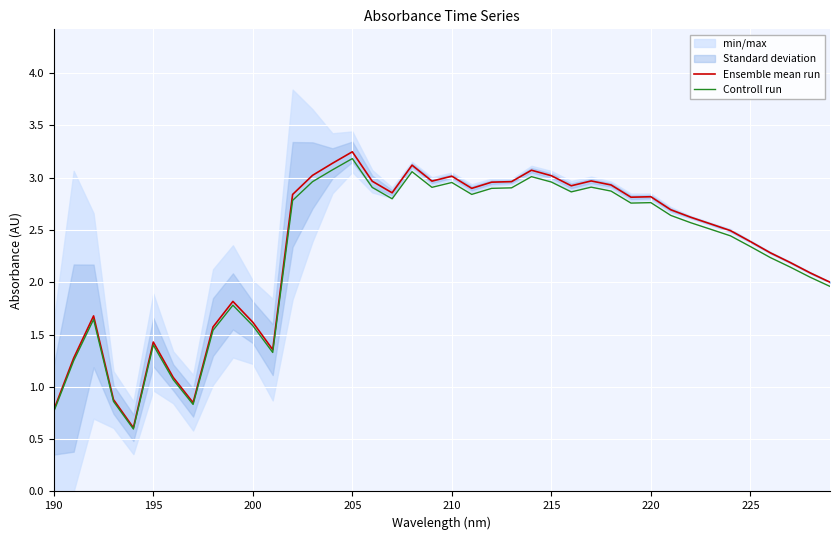

Is it true that Controll run equals 2.3 at 225?

True